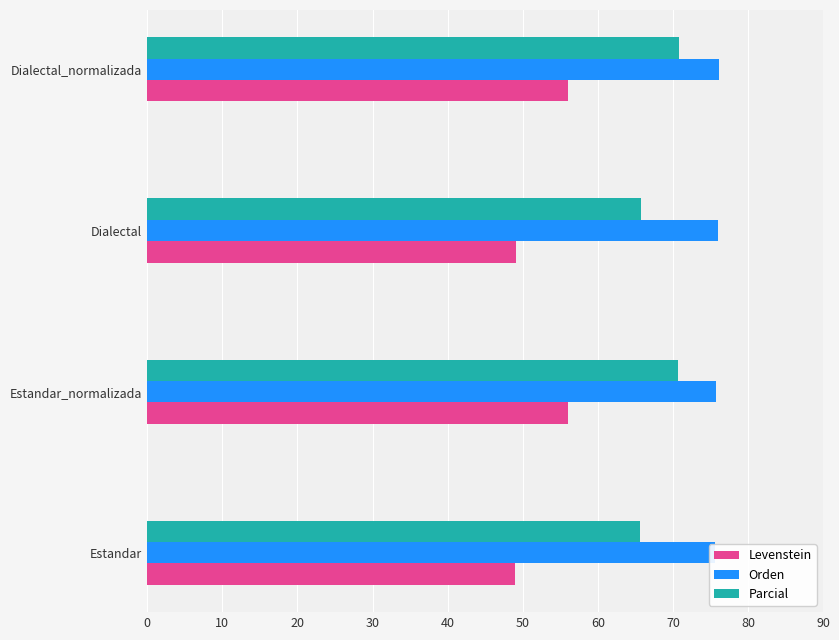

What is the difference between the second highest and minimum values in the Parcial series?

5.0